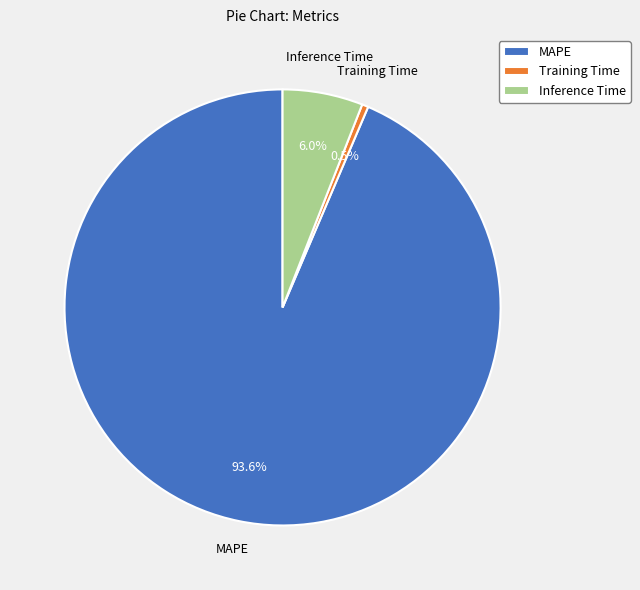

Which category accounts for the majority?

MAPE